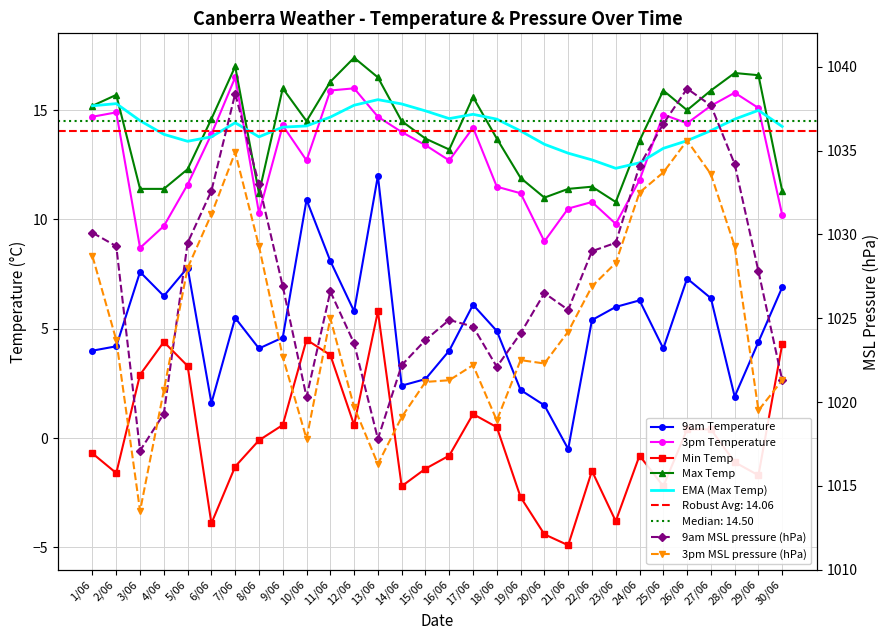

Rank the categories by Min Temp value from highest to lowest.

13/06, 10/06, 4/06, 30/06, 11/06, 5/06, 3/06, 17/06, 9/06, 12/06, 18/06, 26/06, 27/06, 8/06, 1/06, 16/06, 24/06, 28/06, 7/06, 15/06, 22/06, 2/06, 29/06, 14/06, 25/06, 19/06, 23/06, 6/06, 20/06, 21/06